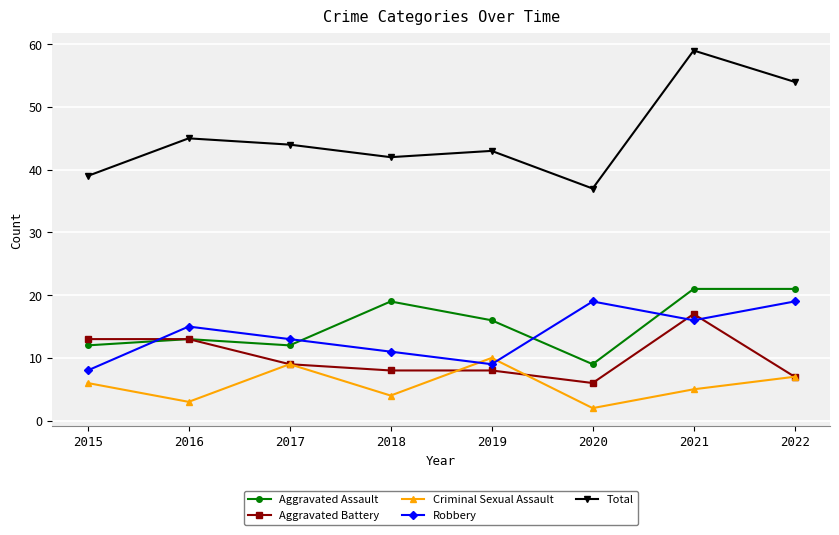

How many times do Aggravated Battery and Robbery cross each other?

3